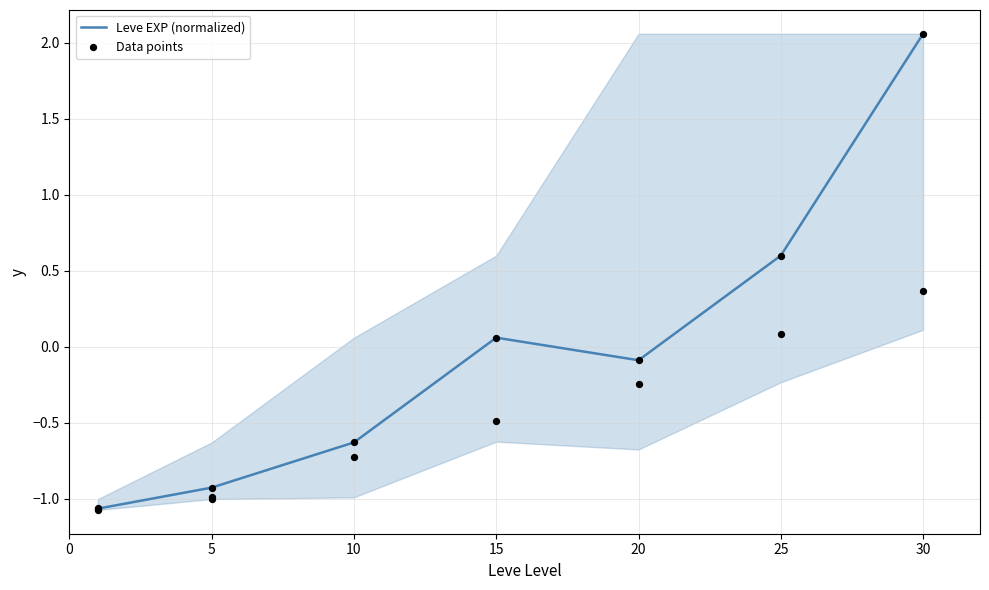

Which has a higher value, 1 or 20?

20